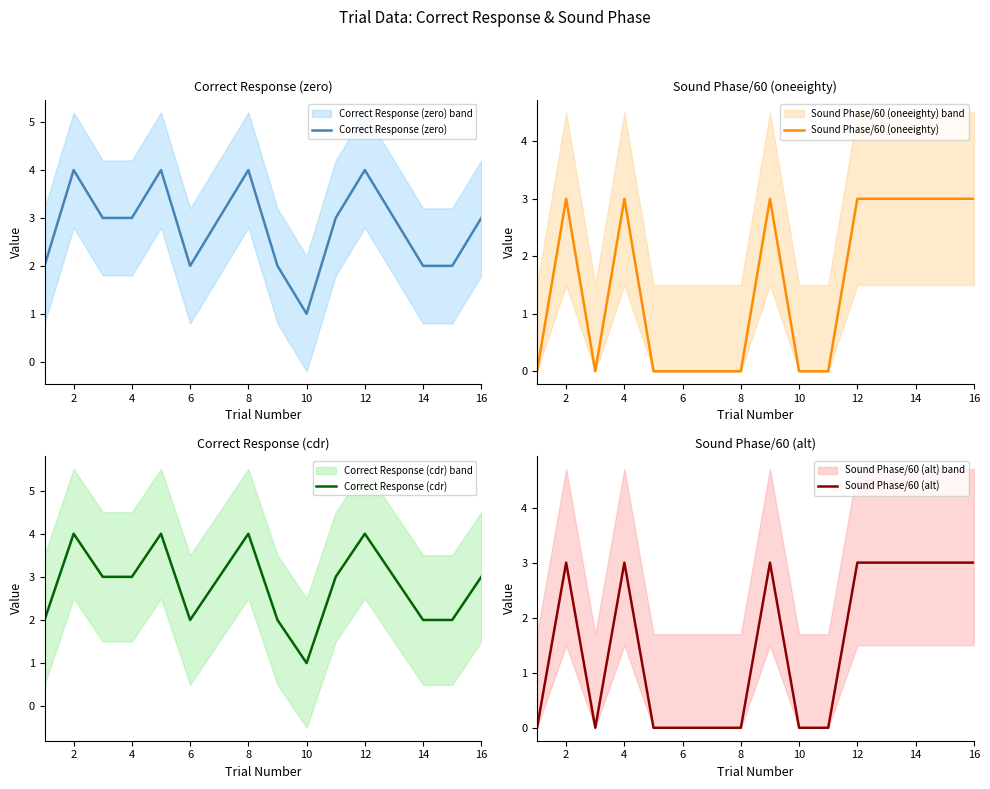

How many interior local peaks does the Correct Response (cdr) series have?

4